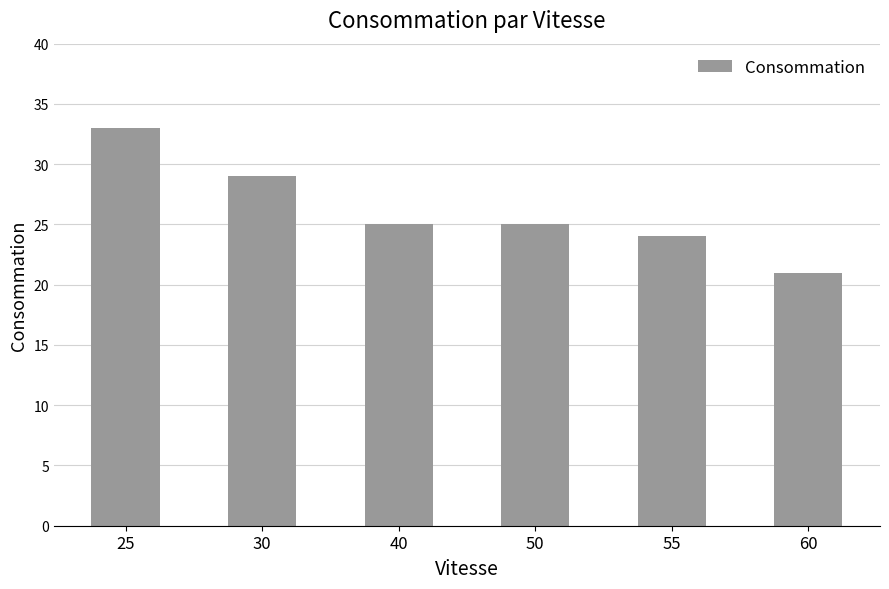

Reading left to right, list all the values displayed in this chart.

33	29	25	25	24	21